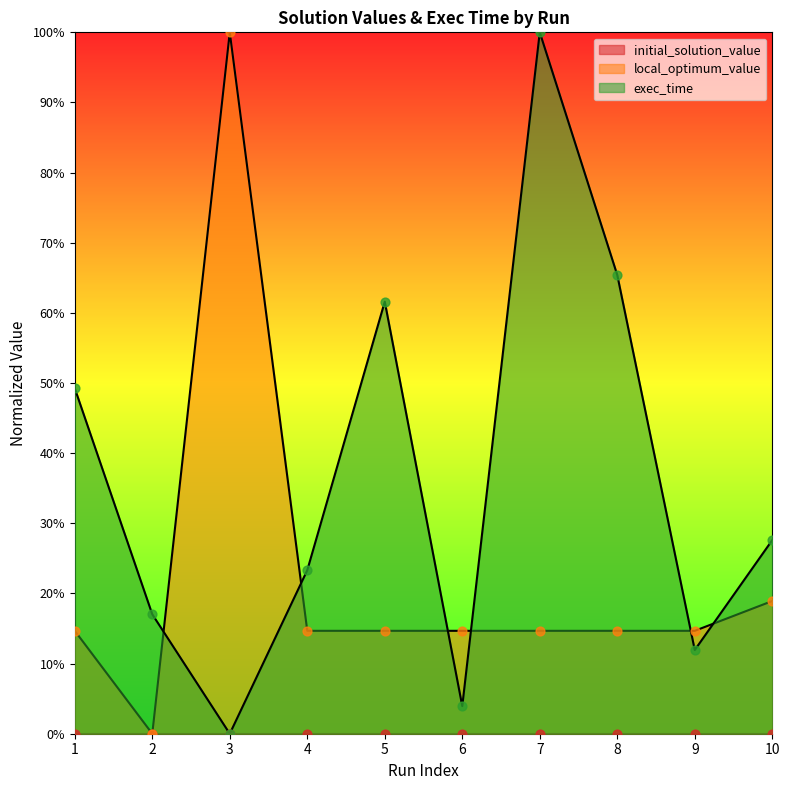

At which category is the sum across all series the highest?

7